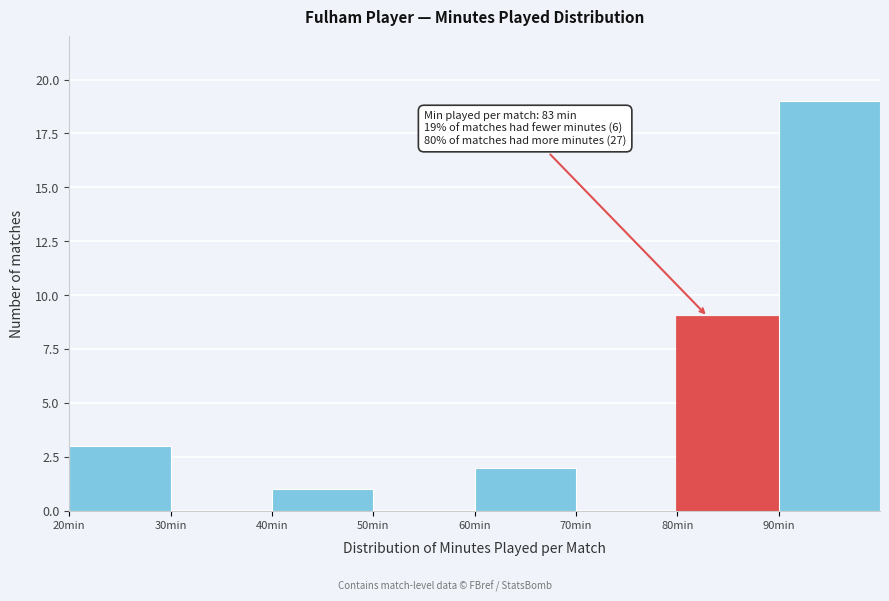

Over which range of the x-axis is the bar tallest?

90 to 100